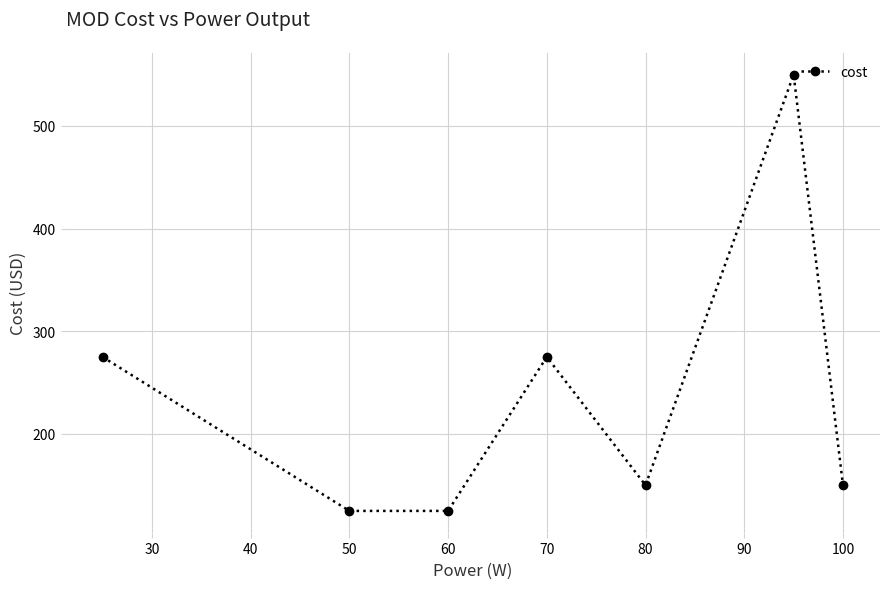

What is the sum of all values?

1650